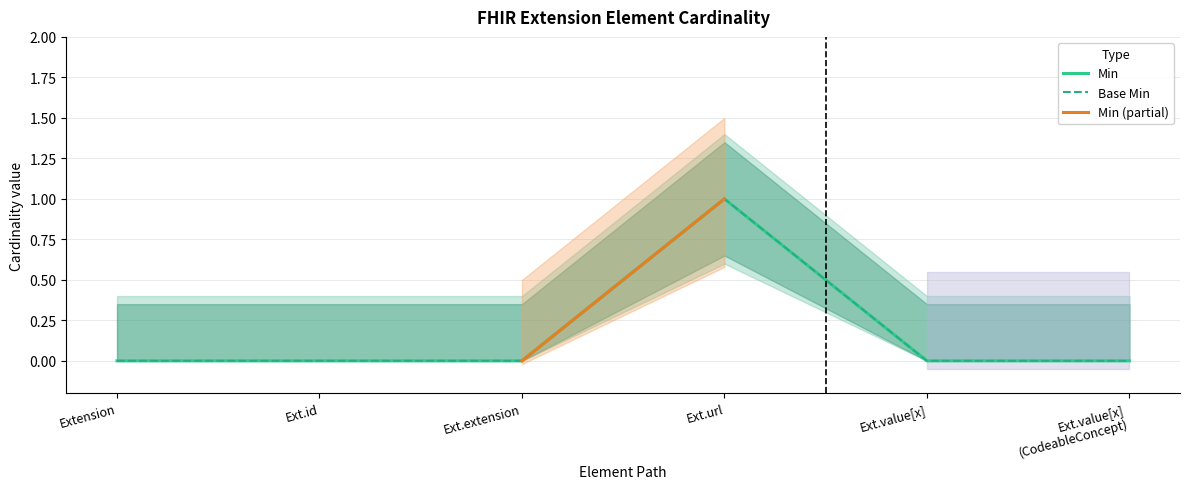

Which series changed the most between Ext.id and Ext.value[x] (CodeableConcept)?

Min